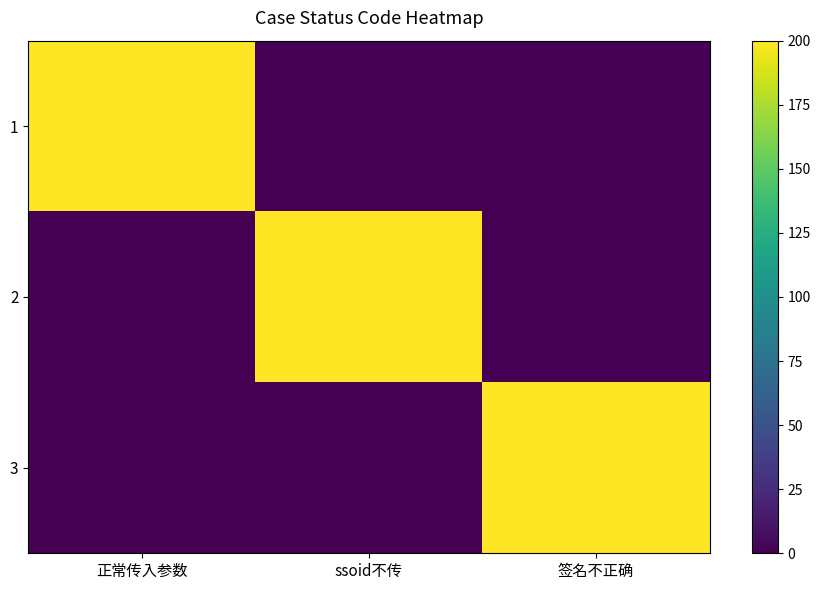

Reading left to right, transcribe all the data shown in this chart.

1: 正常传入参数=200	ssoid不传=0	签名不正确=0
2: 正常传入参数=0	ssoid不传=200	签名不正确=0
3: 正常传入参数=0	ssoid不传=0	签名不正确=200